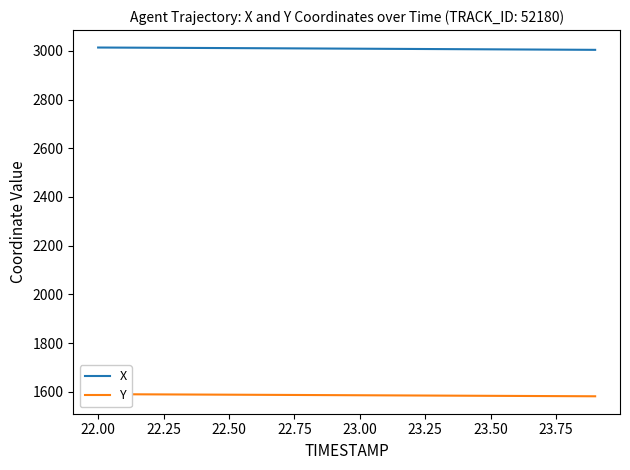

What is the value of the X point at the 8th from the left?

3010.4